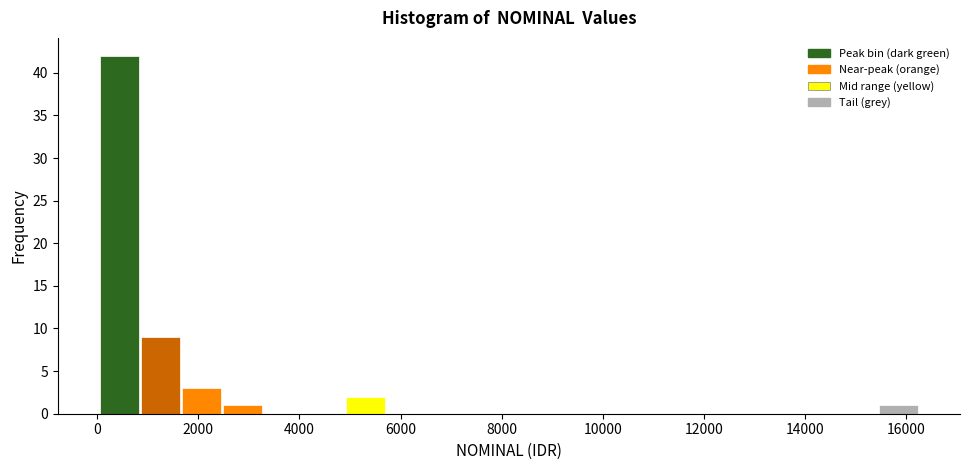

Reading left to right, transcribe this chart: for each bar, give the range it covers on the x-axis and its height. Neither the bar edges nor the heights are printed on the chart, so give them approximately, as read against the axes.

0 to 800: 42
800 to 1600: 9
1600 to 2400: 3
2400 to 3200: 1
3200 to 4000: 0
4000 to 4800: 0
4800 to 5800: 2
5800 to 6600: 0
6600 to 7400: 0
7400 to 8200: 0
8200 to 9000: 0
9000 to 9800: 0
9800 to 10600: 0
10600 to 11400: 0
11400 to 12200: 0
12200 to 13000: 0
13000 to 13800: 0
13800 to 14600: 0
14600 to 15400: 0
15400 to 16200: 1